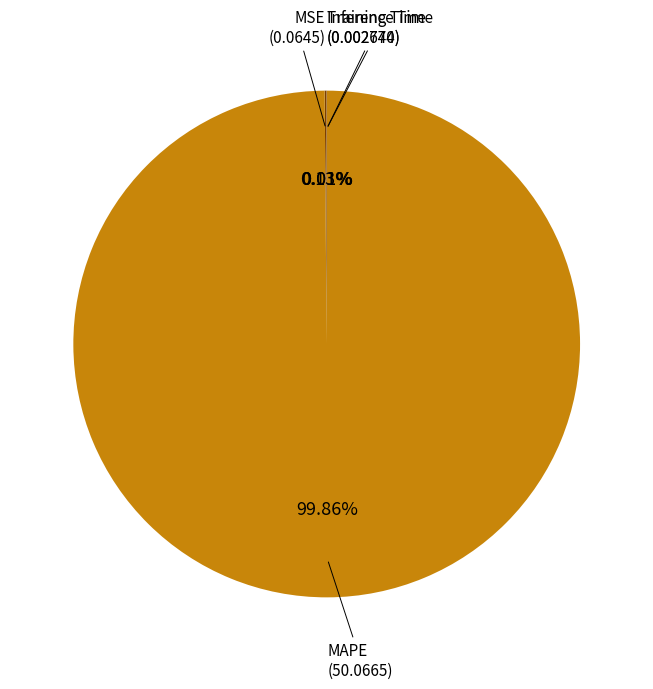

Which slice is the largest?

MAPE